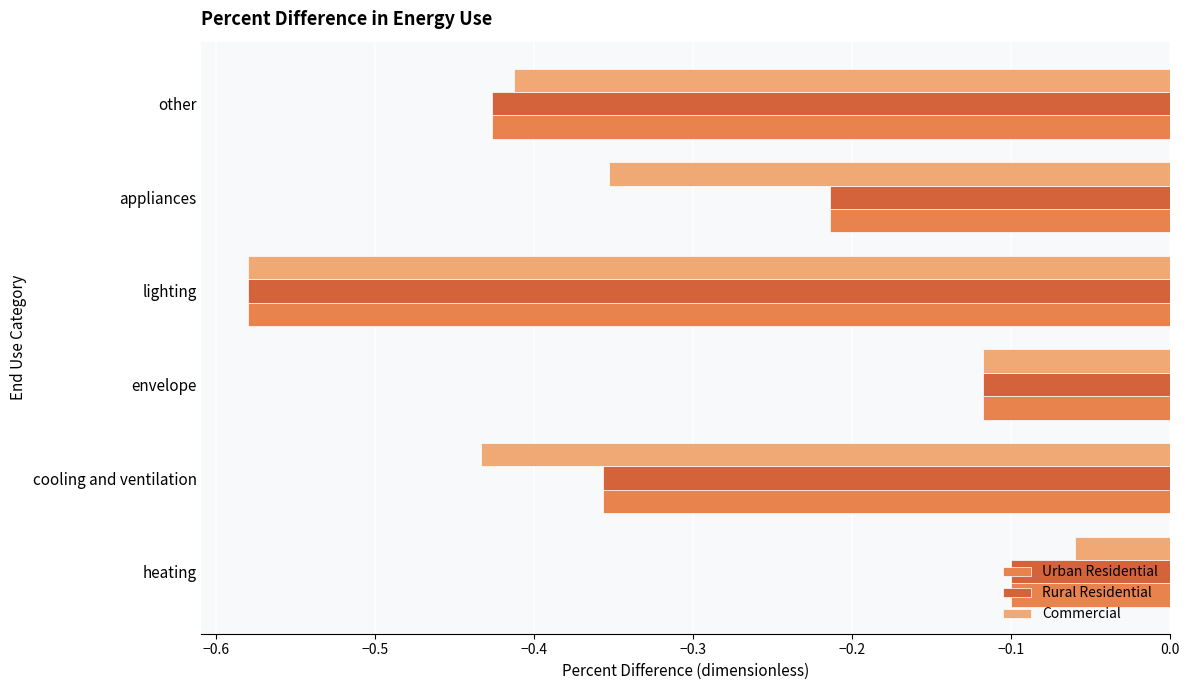

At which category is the sum across all series the highest?

heating